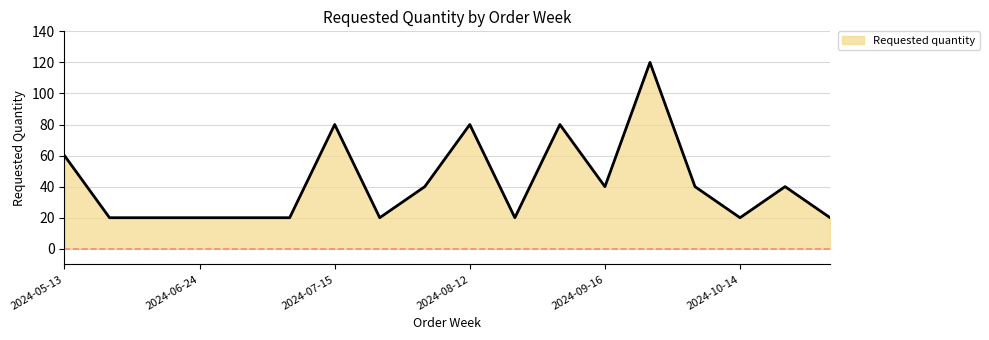

What is the greatest value displayed?

120